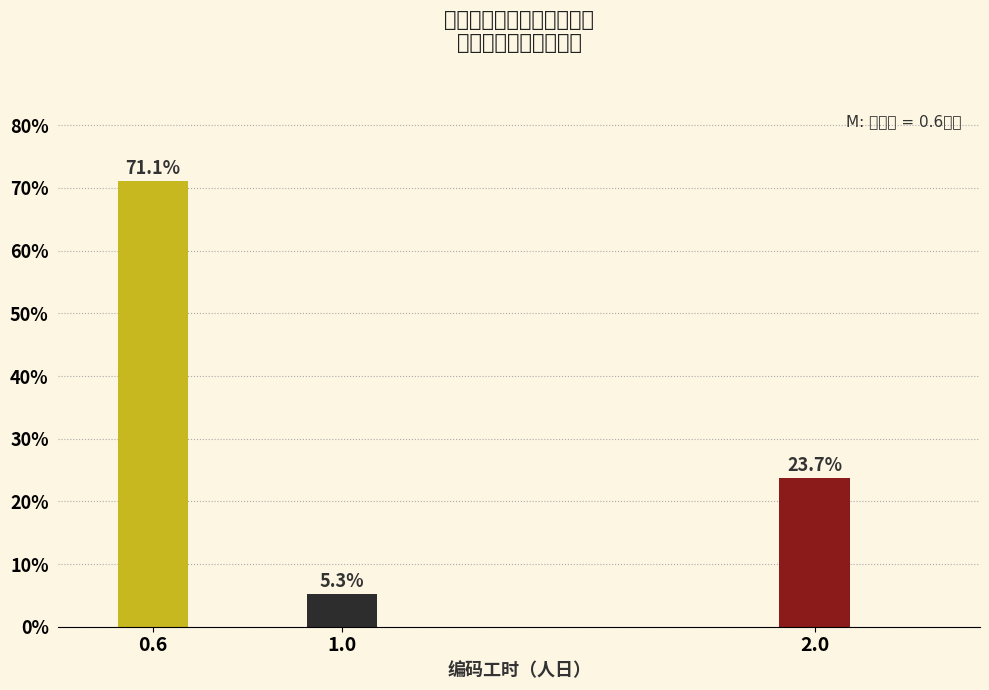

Reading right to left, extract all data points from this chart.

23.7	5.3	71.1